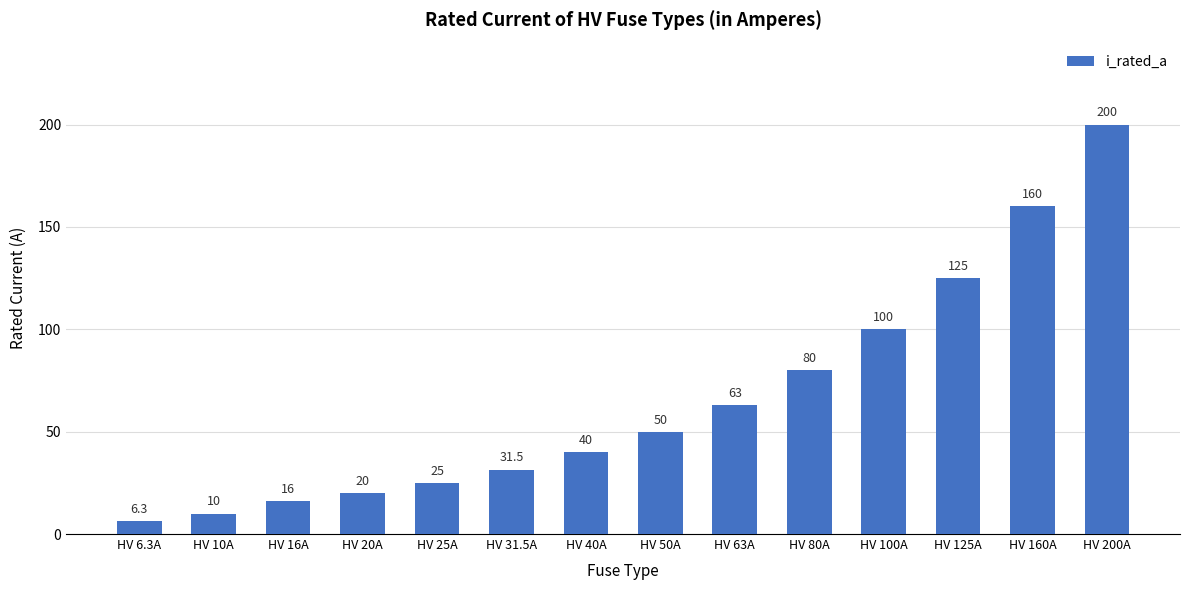

What is the approximate value at HV 63A?

63.0